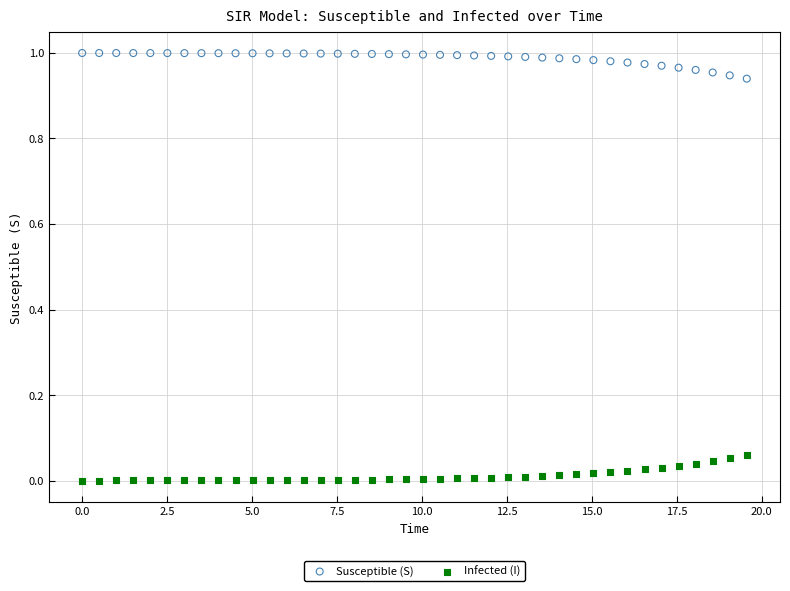

Which series contains the lowest Y value?

Infected (I)